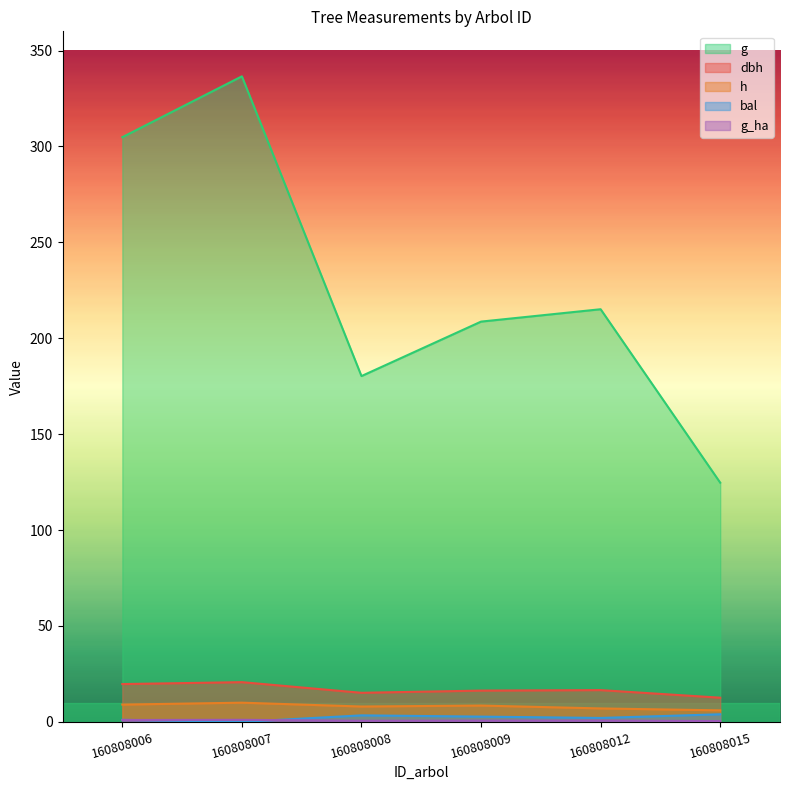

At how many categories does at least one series exceed 336?

1